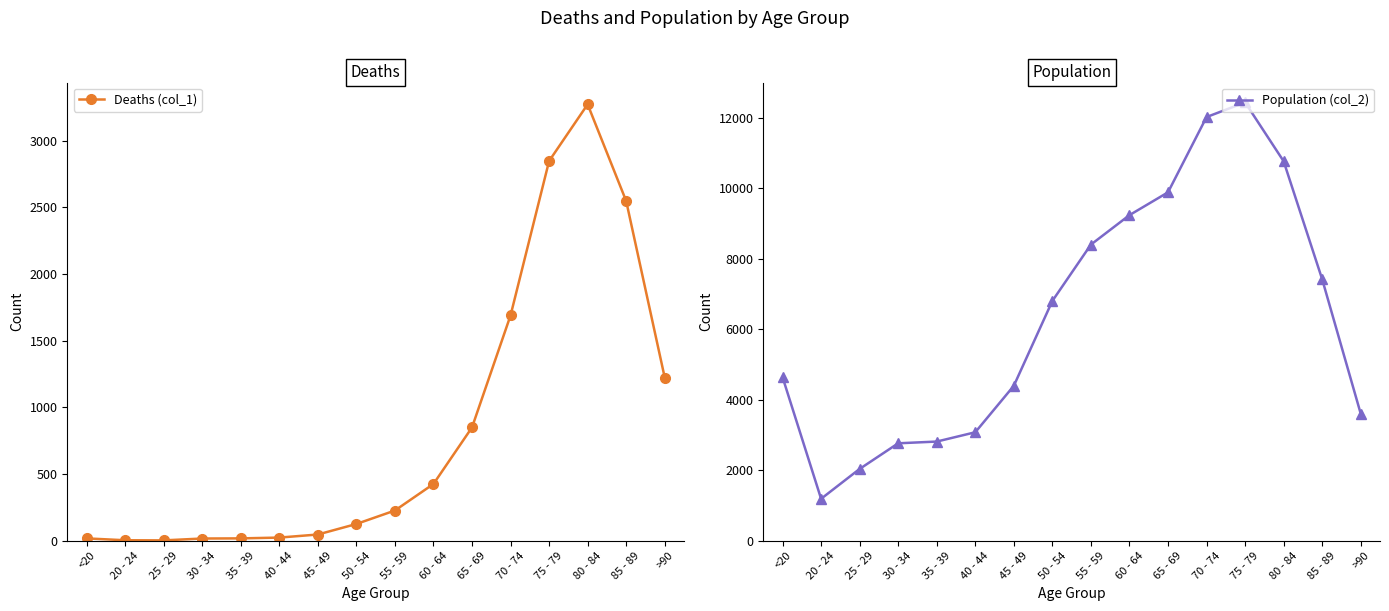

Is this an area chart (filled region under the line)?

No